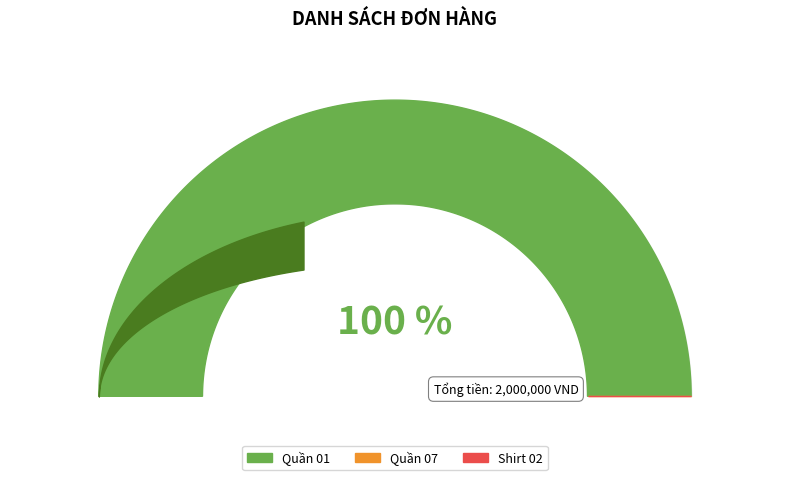

What is the smallest slice in the pie chart?

Quần 07